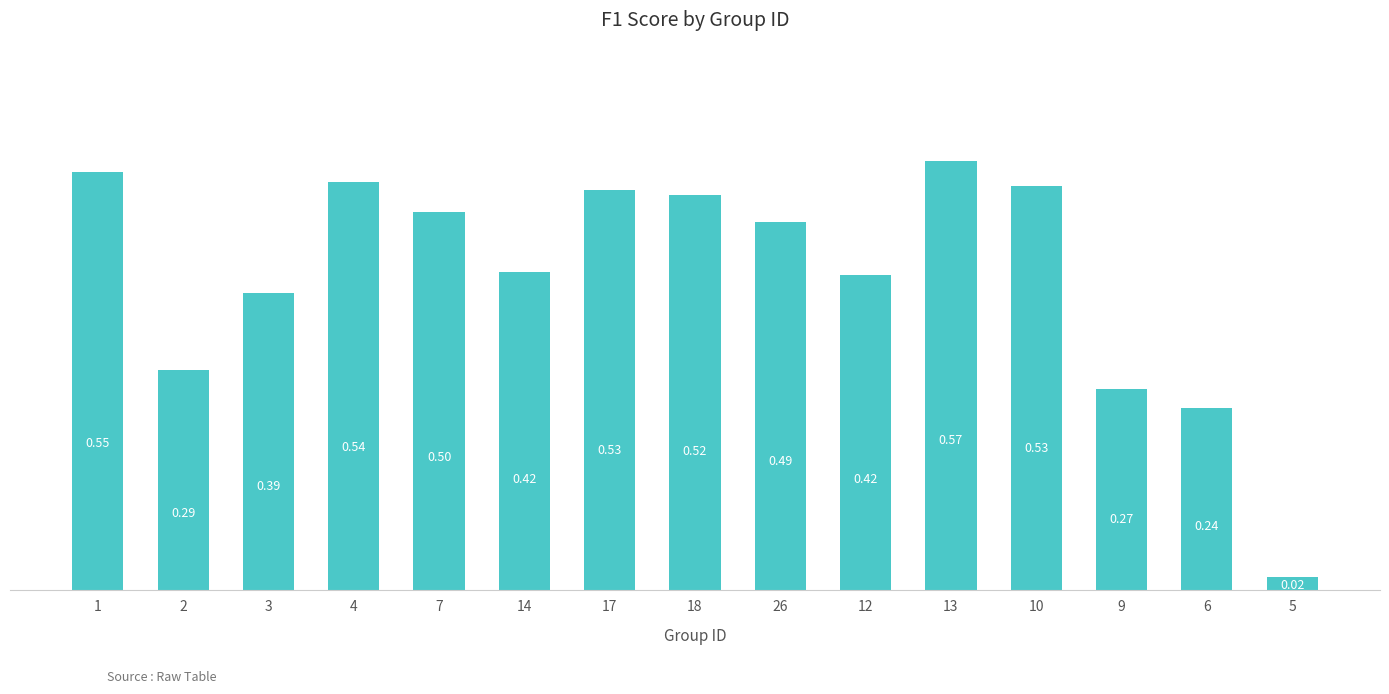

What is the sum of all values?

6.3